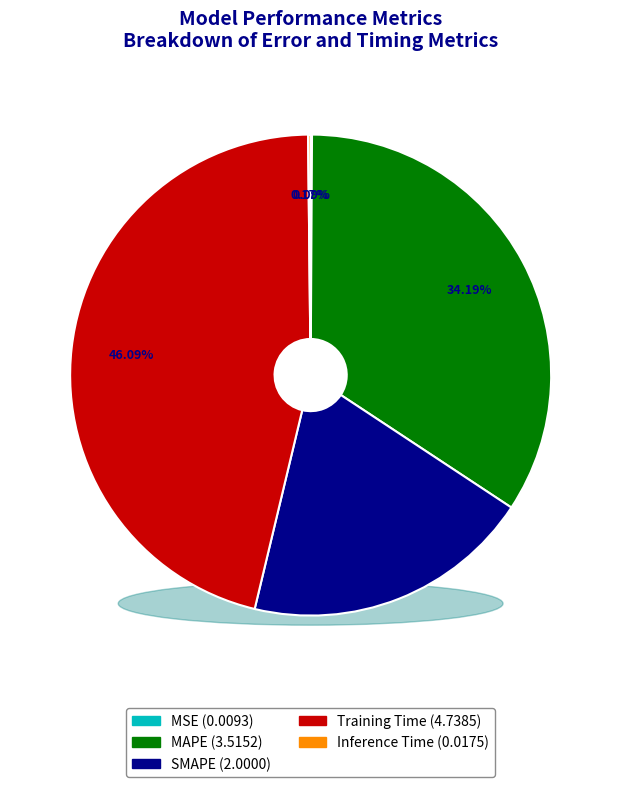

Rank the categories by value from lowest to highest.

MSE, Inference Time, SMAPE, MAPE, Training Time